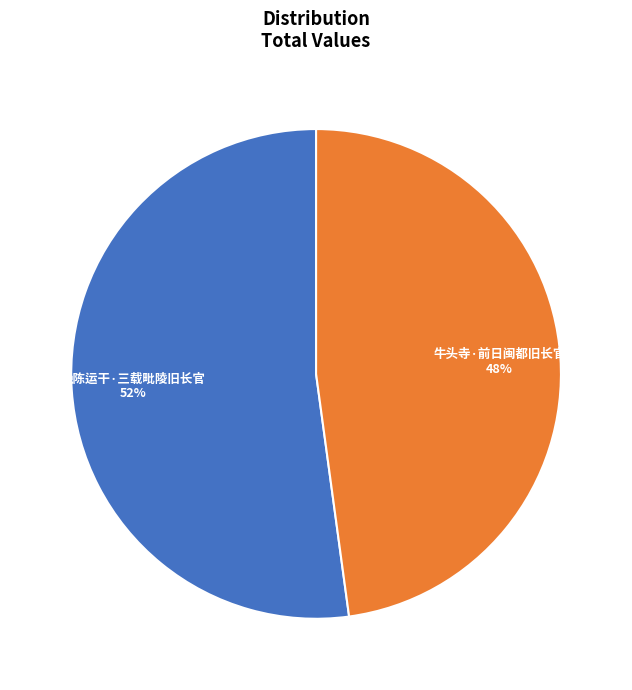

Does any single category account for the majority?

Yes